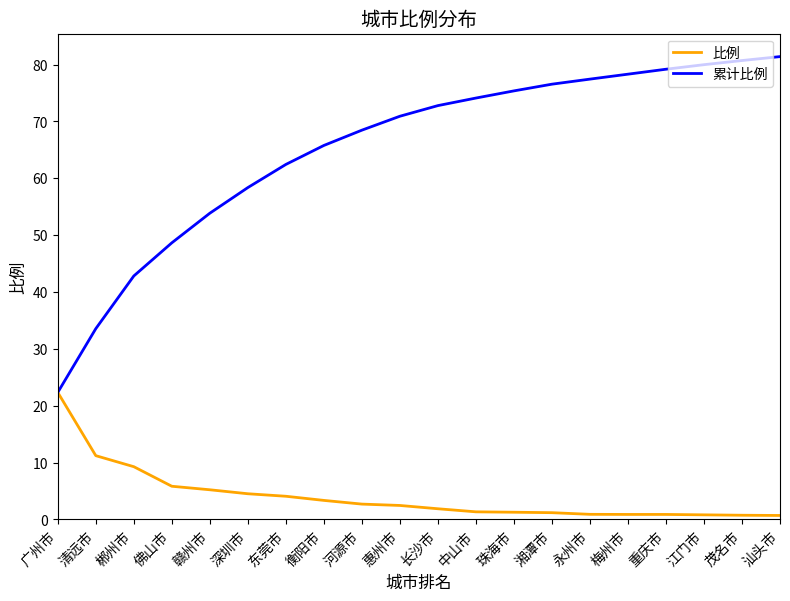

At how many categories does at least one series exceed 37?

18